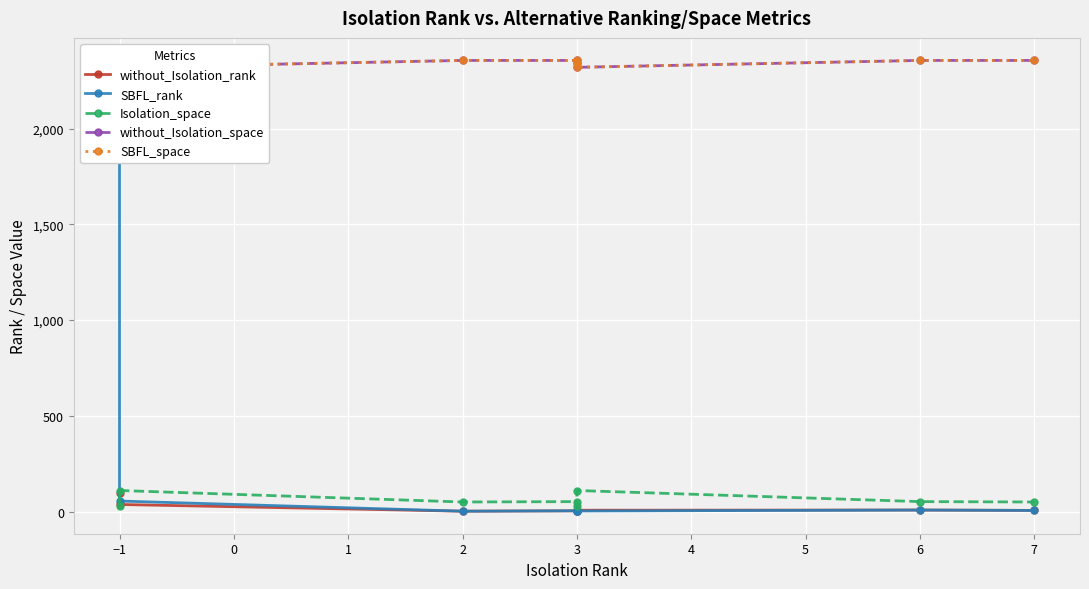

In without_Isolation_space, how many points are lower than both neighbors (excluding endpoints)?

2